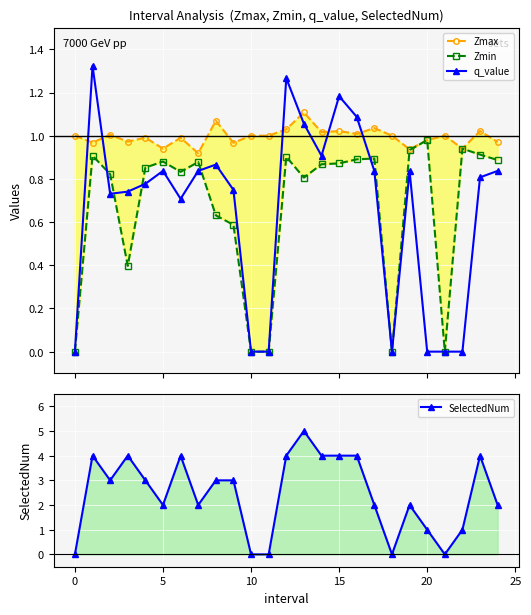

At 14, list the series in order from largest to smallest.

SelectedNum, Zmax, q_value, Zmin